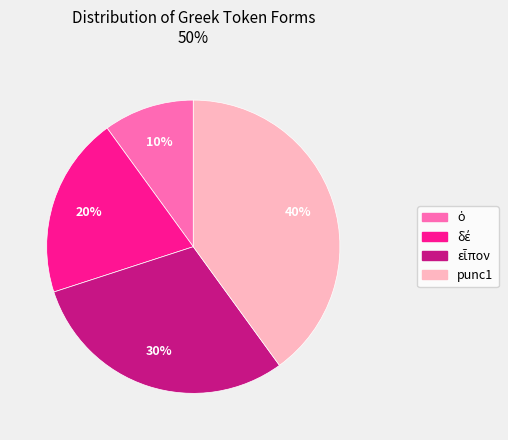

To the nearest percent, what is the difference between the largest and smallest slice percentages?

30%